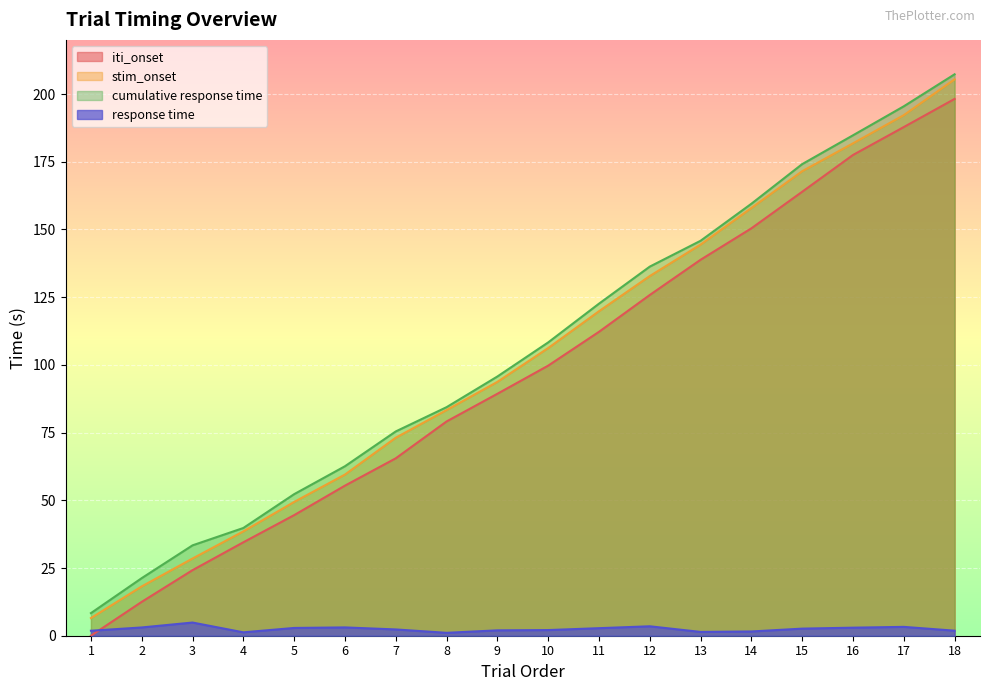

At 8, list the series in order from largest to smallest.

cumulative response time, stim_onset, iti_onset, response time